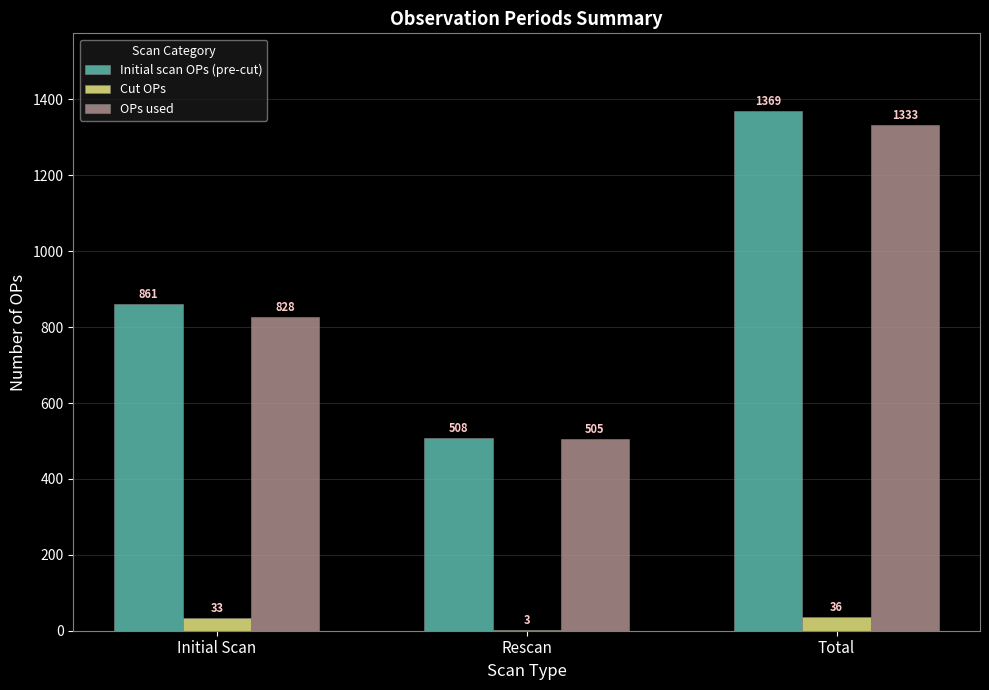

Which series has the largest total across all categories?

Initial scan OPs (pre-cut)